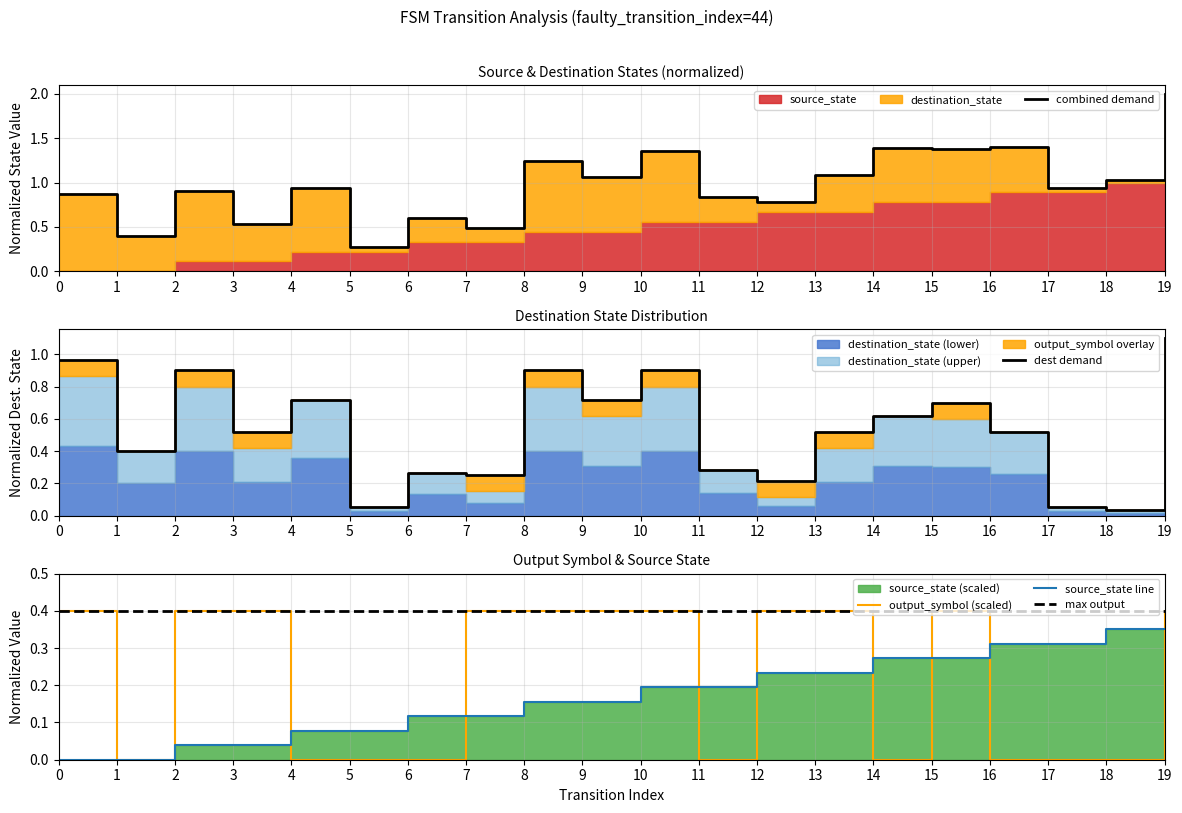

Which series has the largest range (max minus min)?

destination_state